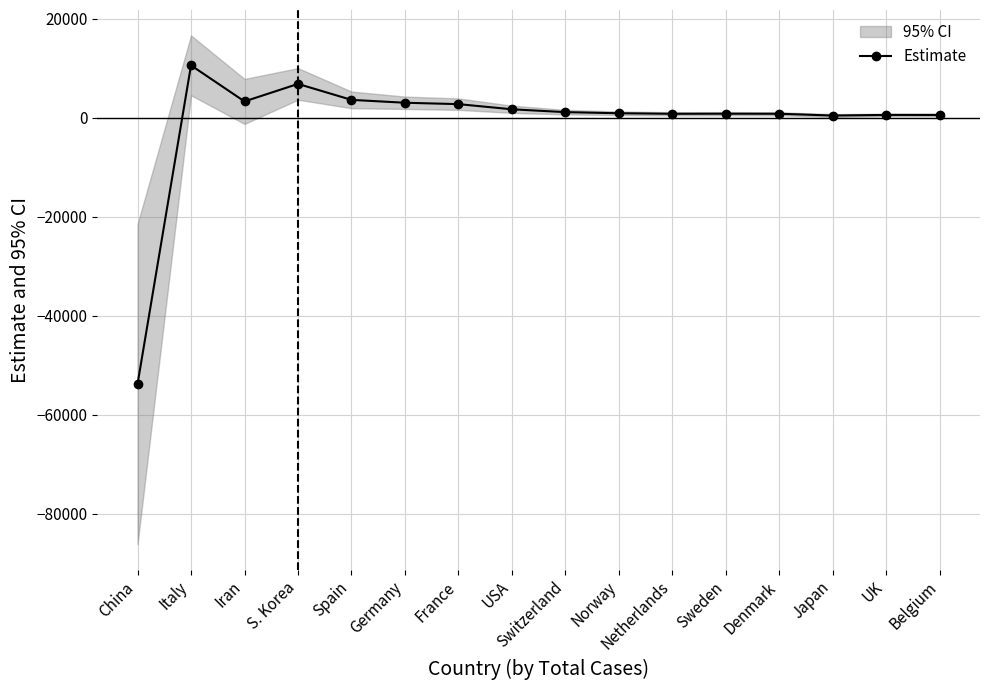

How many values are below 1113?

8